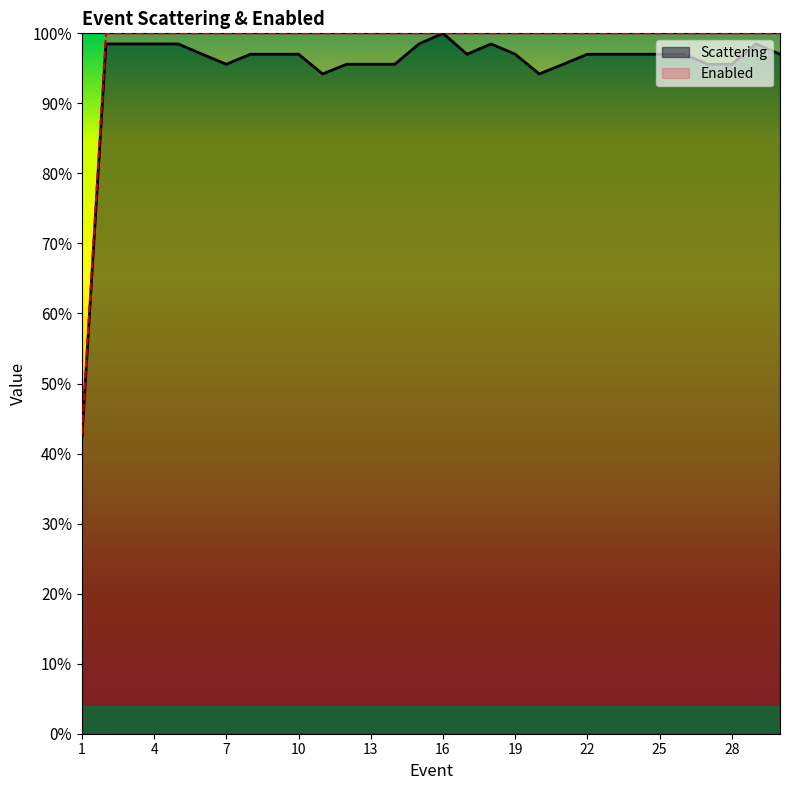

What are all the series names shown in the legend?

Scattering, Enabled